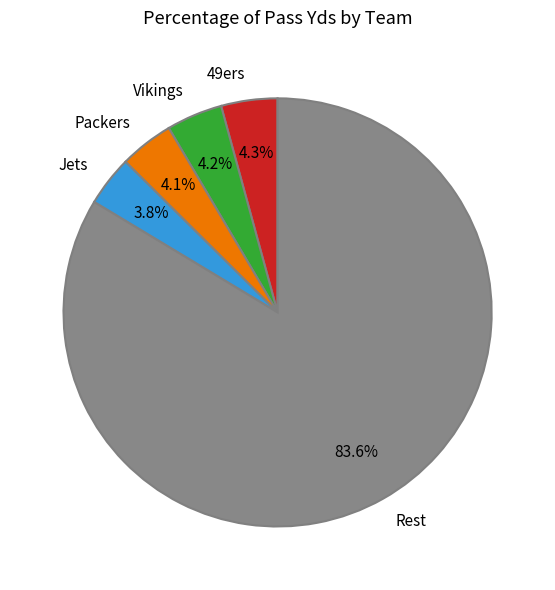

Does Rest account for over 50% of the chart?

Yes